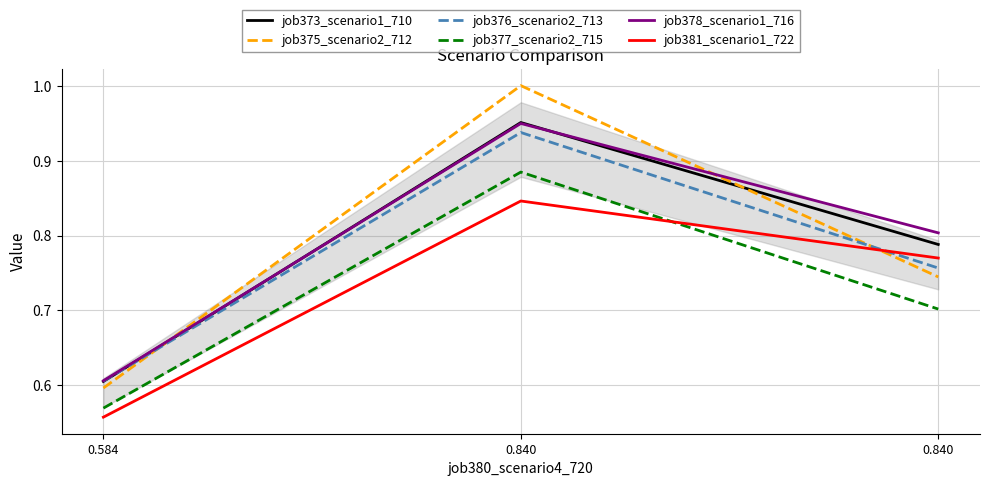

How many lines are shown in the chart?

6